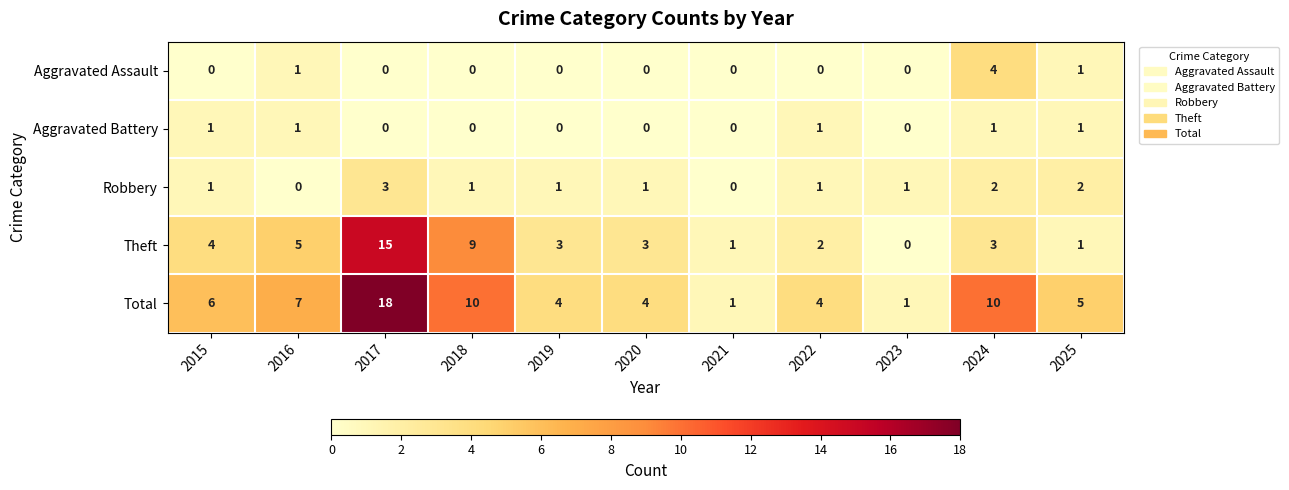

The Aggravated Assault series shows 0 at 2019. True or false?

True